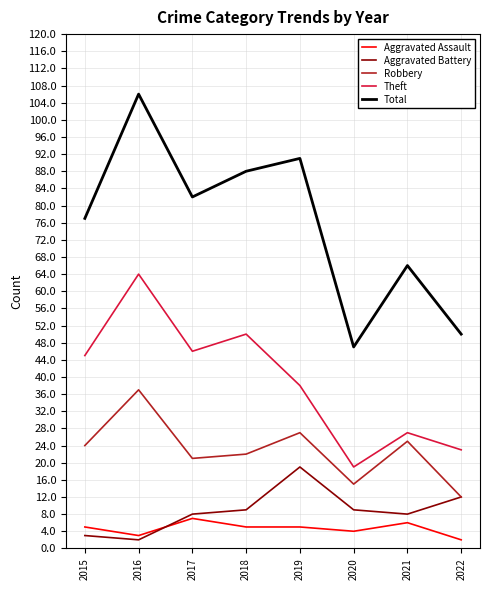

At which label is Total closest to 76?

2015